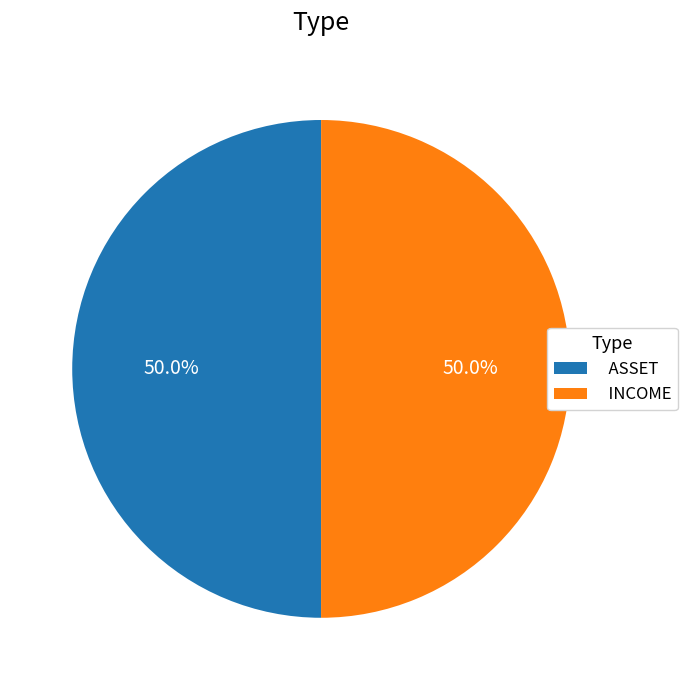

Count the number of slices in the pie.

2